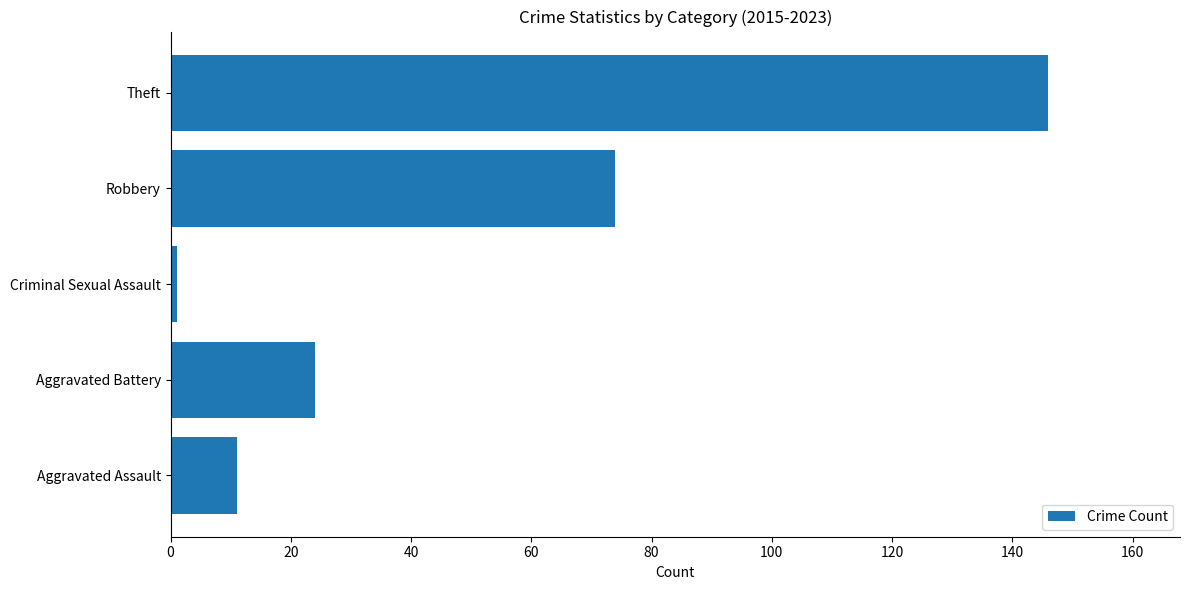

What value does the data have at Aggravated Battery?

24